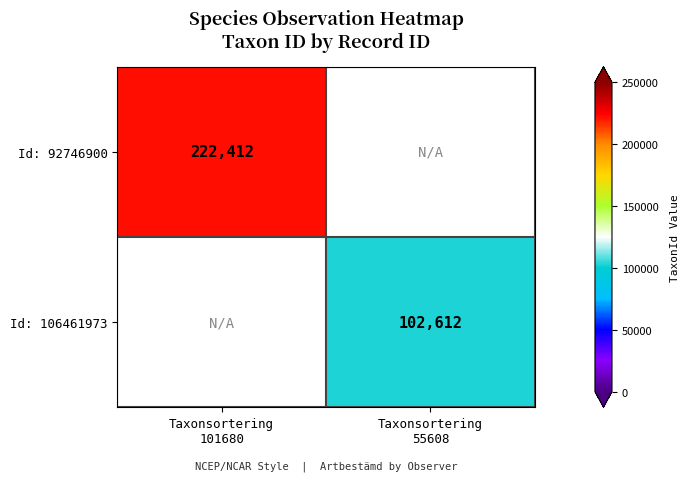

Is the value of Id: 106461973 at Taxonsortering 55608 greater than the value of Id: 92746900 at Taxonsortering 55608?

No